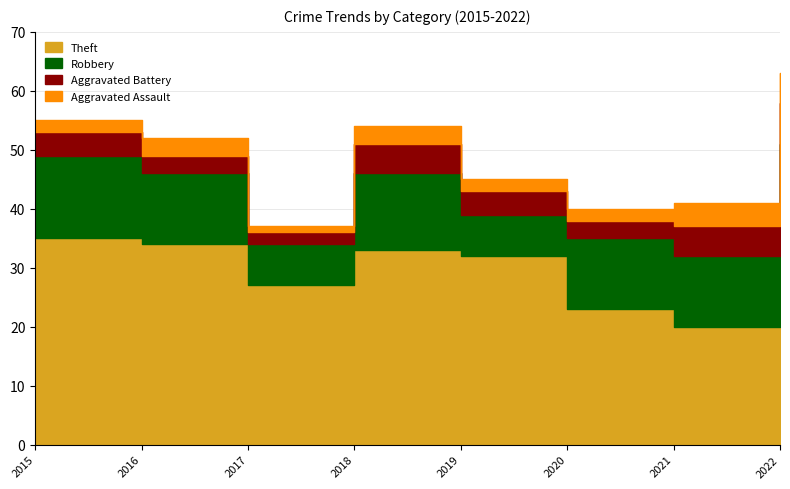

True or false: Theft and Aggravated Battery intersect in this chart.

False